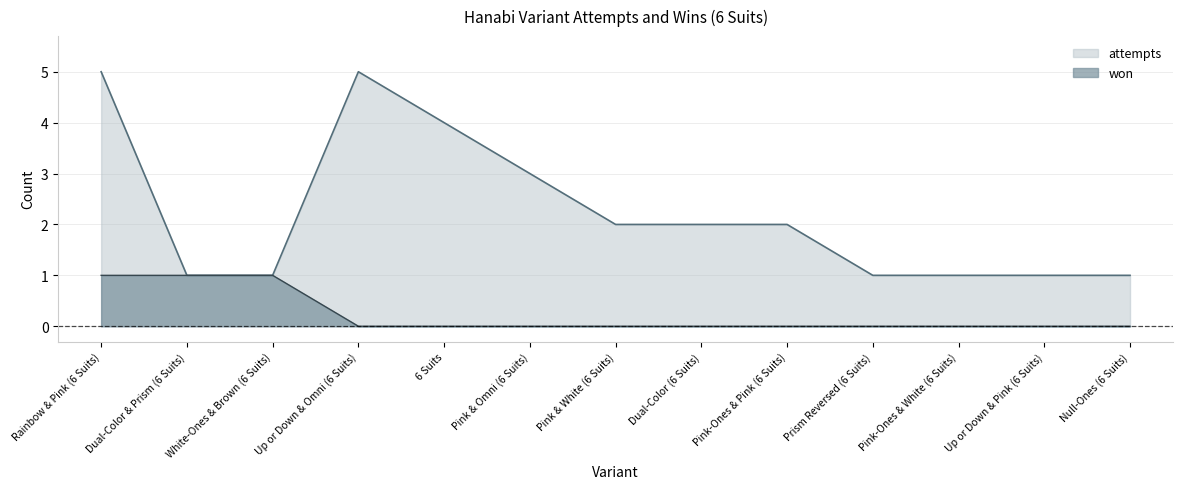

Which series changed the most between Pink-Ones & Pink (6 Suits) and Null-Ones (6 Suits)?

attempts